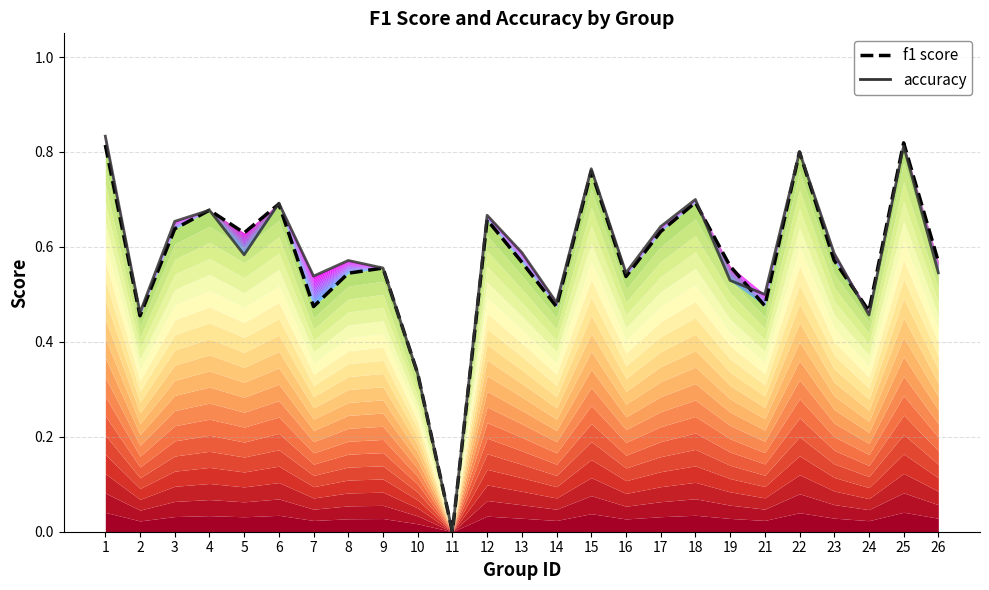

Reading left to right, what are all the values shown in this chart?

f1 score: 0.8	0.5	0.6	0.7	0.6	0.7	0.5	0.5	0.6	0.3	0.0	0.7	0.6	0.5	0.8	0.5	0.6	0.7	0.6	0.5	0.8	0.6	0.5	0.8	0.6
accuracy: 0.8	0.5	0.7	0.7	0.6	0.7	0.5	0.6	0.6	0.3	0.0	0.7	0.6	0.5	0.8	0.5	0.6	0.7	0.5	0.5	0.8	0.6	0.5	0.8	0.5